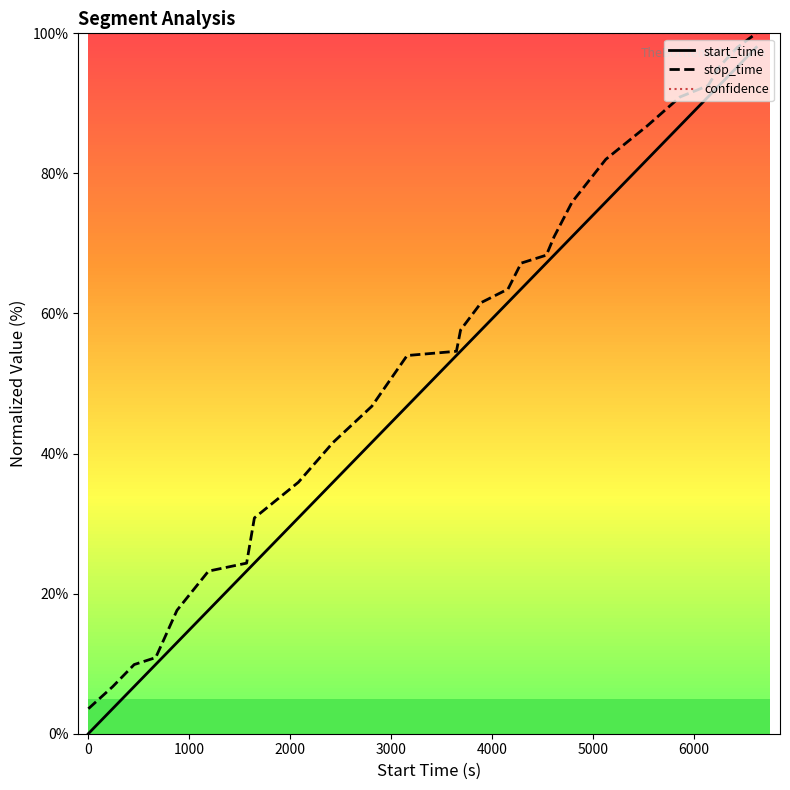

True or false: stop_time has a value of 145.7 at 27.

False